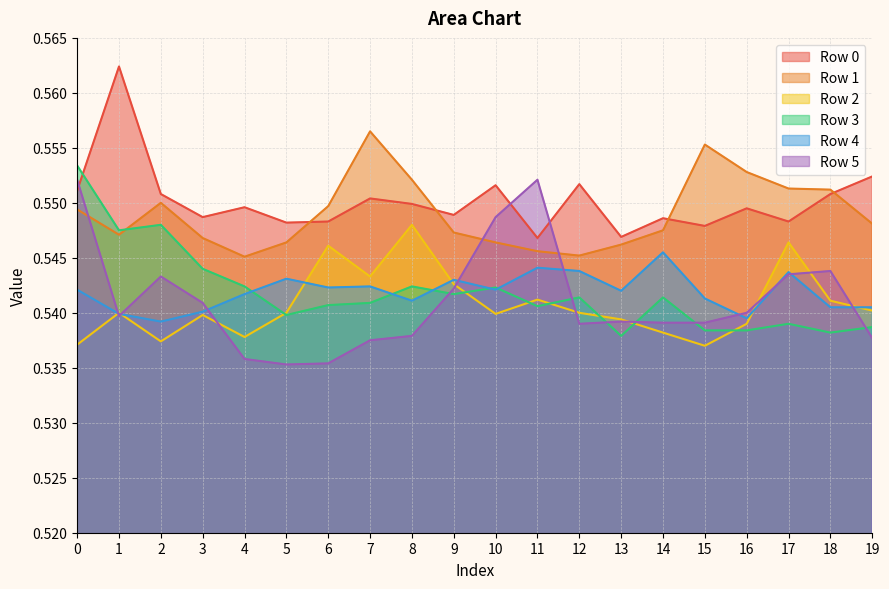

How many distinct data groups are displayed?

6